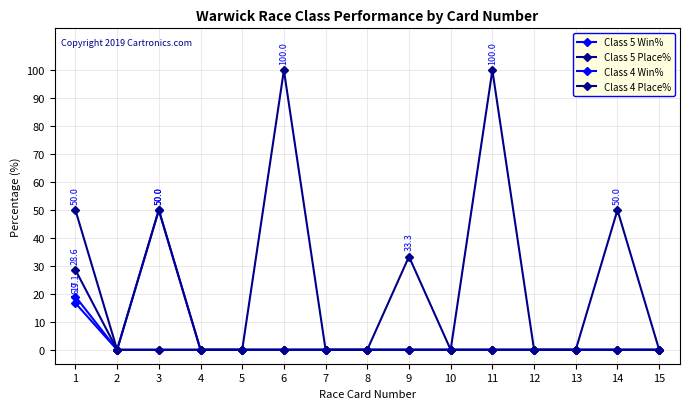

How many data points does each series have?

15